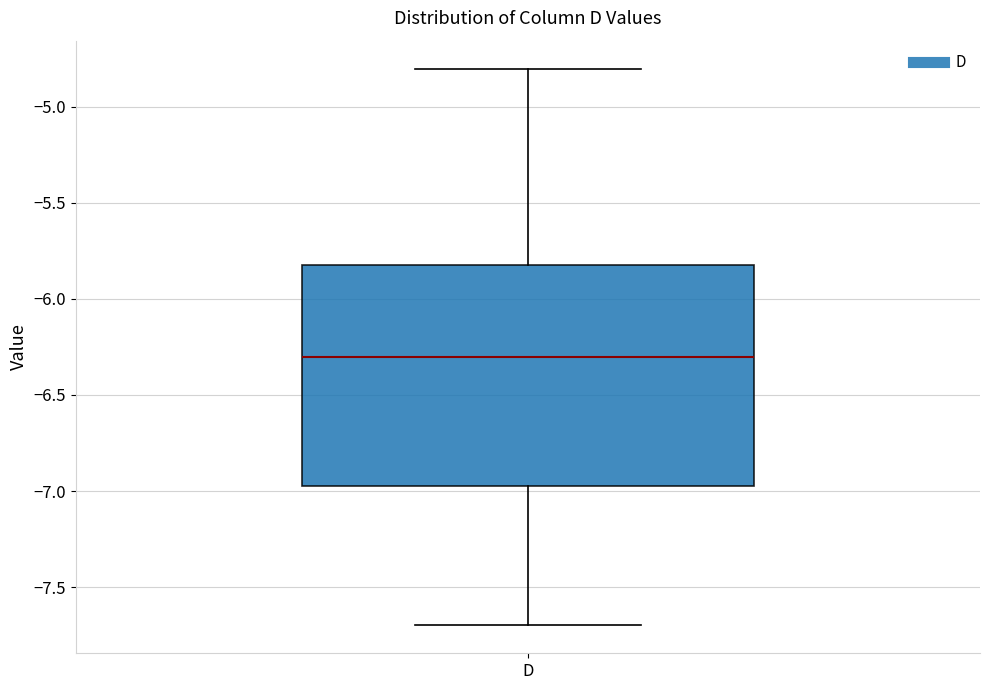

Where is the lower edge of the box for D on the y-axis? The values are not printed on the chart, so give them approximately, as read against the axis.

-6.95